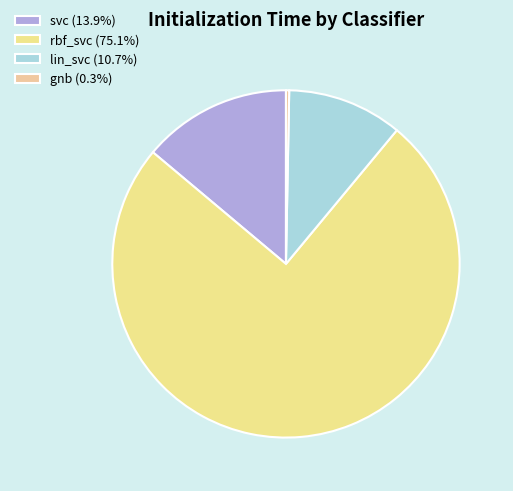

Rank the categories by value from lowest to highest.

gnb, lin_svc, svc, rbf_svc